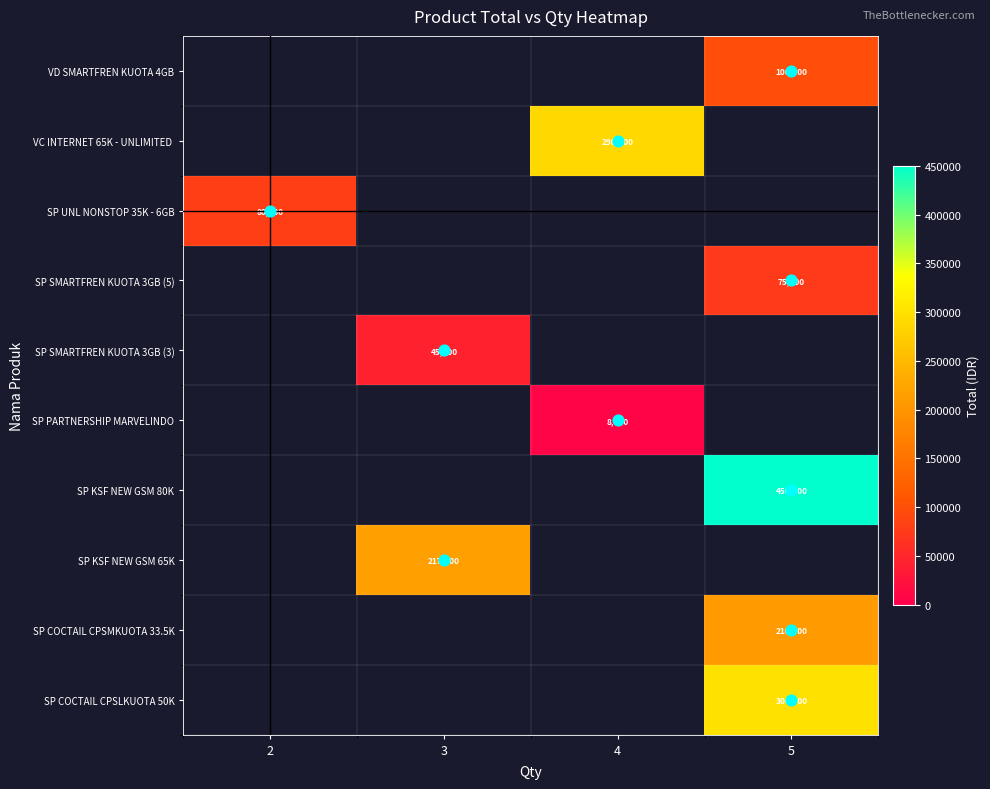

What value does the SP UNL NONSTOP 35K - 6GB series have at 2?

80000.0